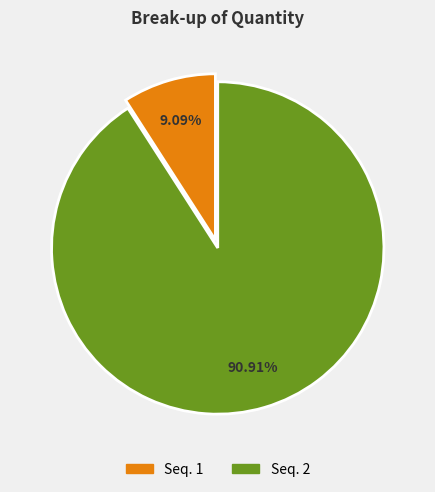

Does any single category account for the majority?

Yes